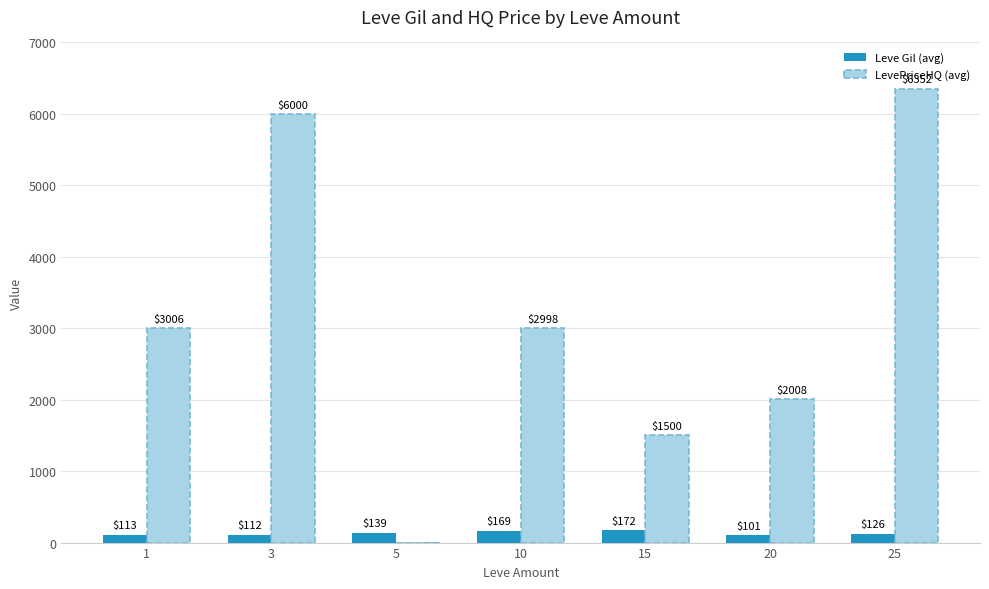

True or false: Leve Gil (avg) has a value of 126.0 at 25.

True